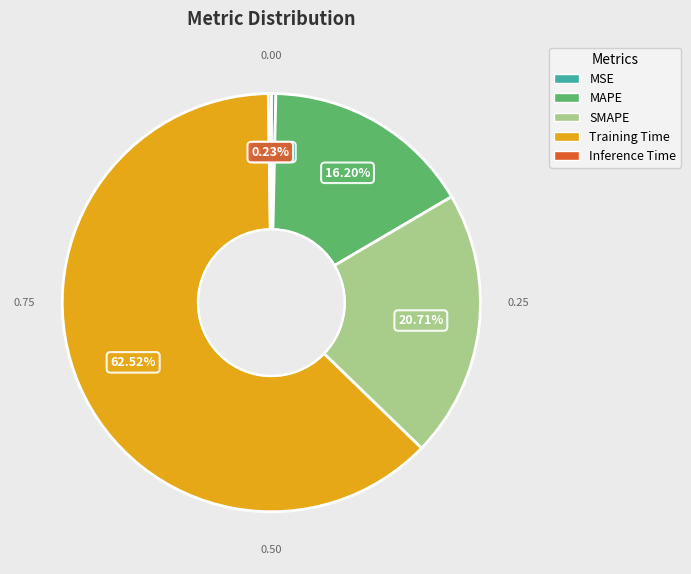

To the nearest percent, what is the difference between the largest and smallest slice percentages?

62%